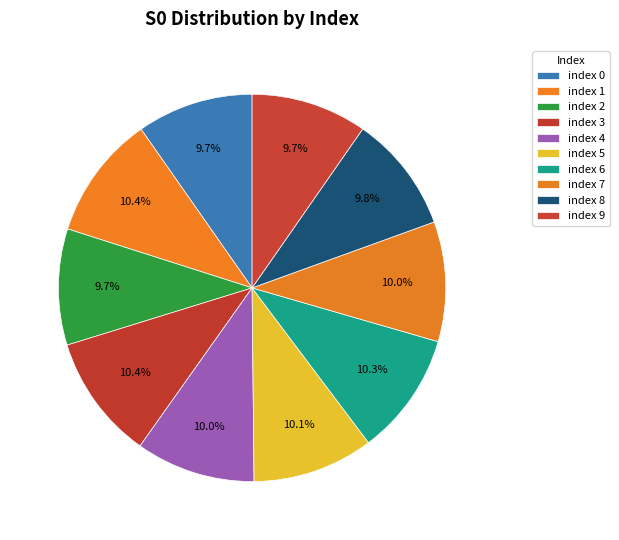

How many segments does this pie chart have?

10